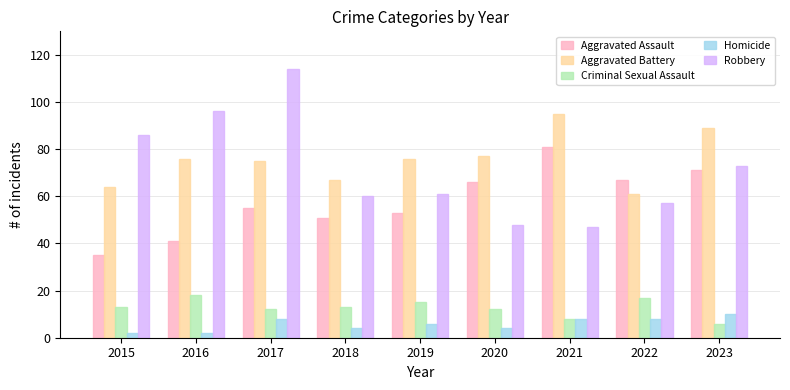

Is the value of Aggravated Assault at 2022 greater than the value of Criminal Sexual Assault at 2015?

Yes